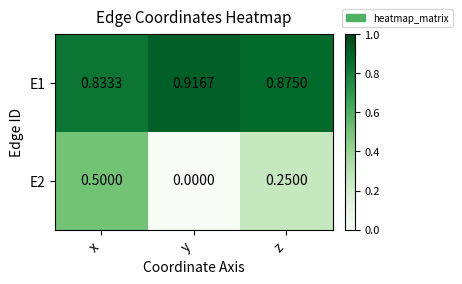

Which category has the highest value in the E2 series?

x